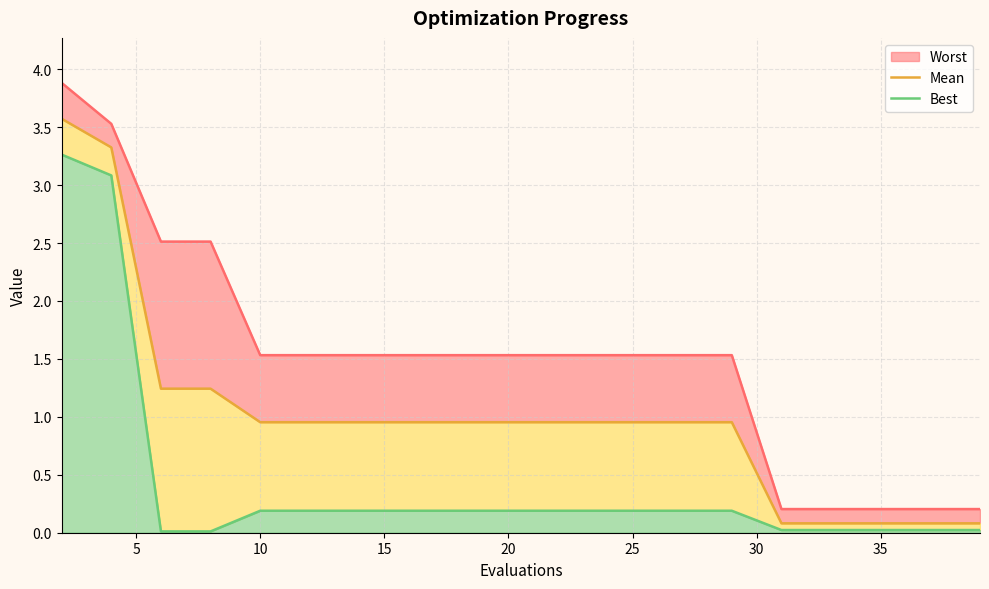

True or false: best_line and mean intersect in this chart.

False